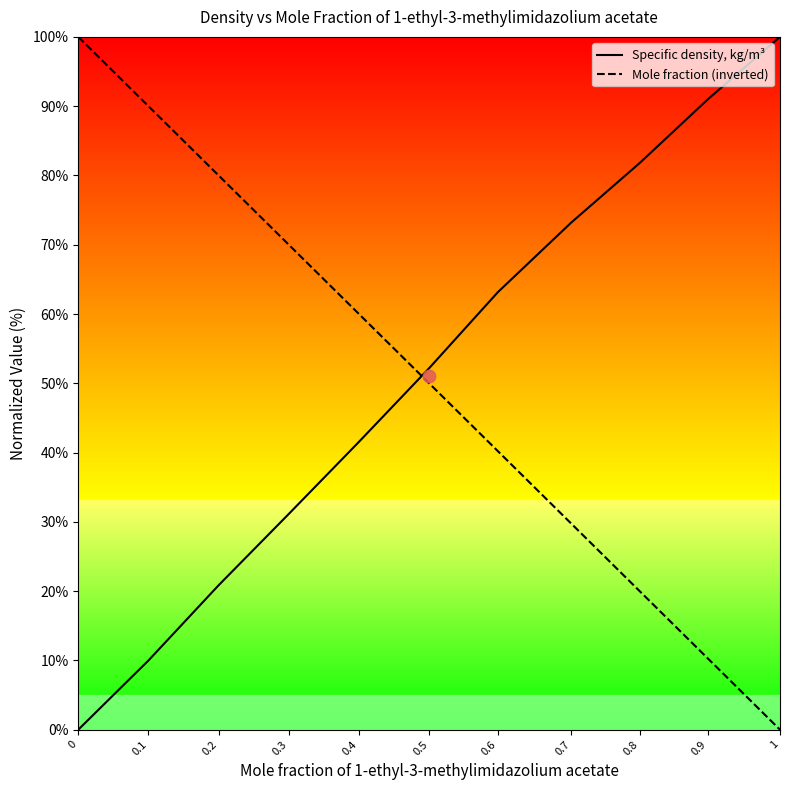

Which series reaches the minimum Y coordinate?

Specific density, kg/m³